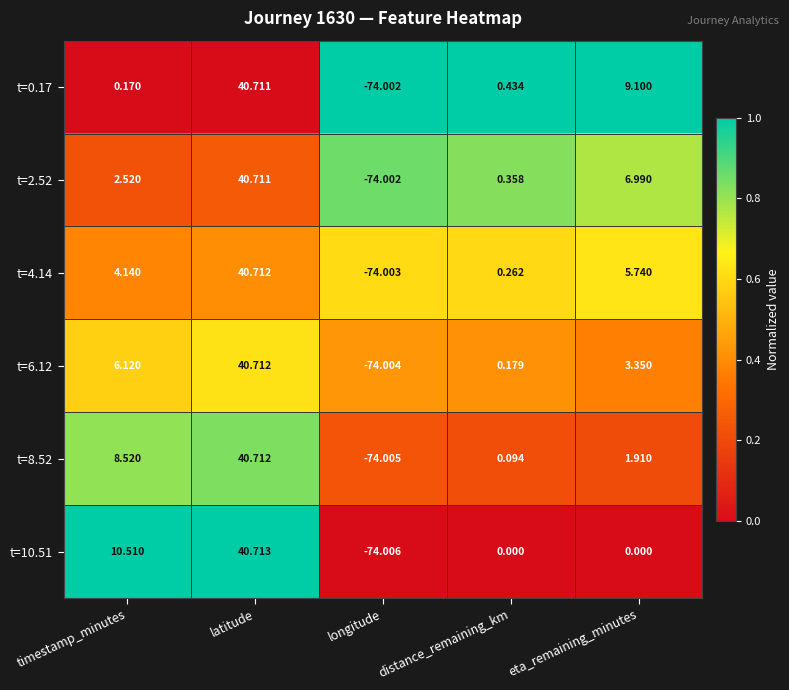

Count the number of data series in this chart.

6